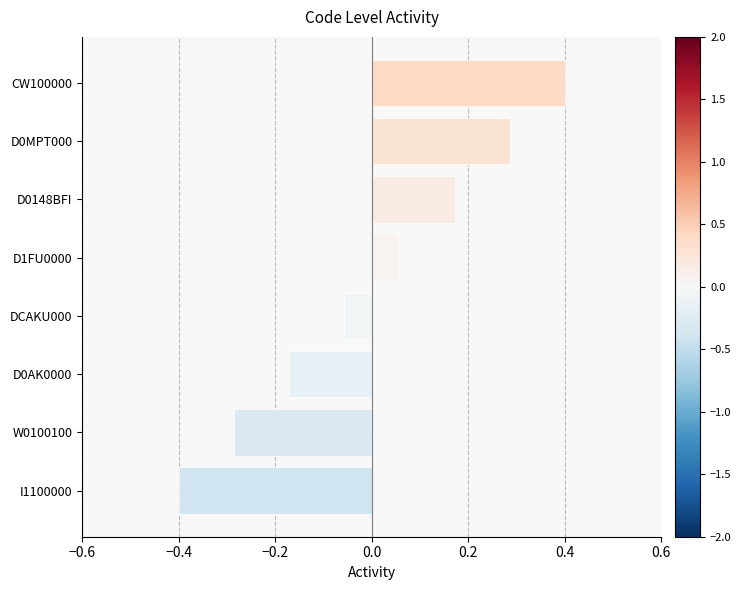

What is the change in value from DCAKU000 to D0148BFI?

+0.2